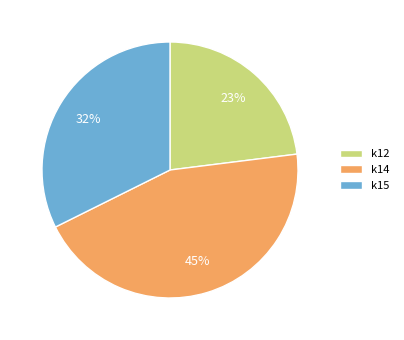

True or false: k14 accounts for 57% of the total.

False